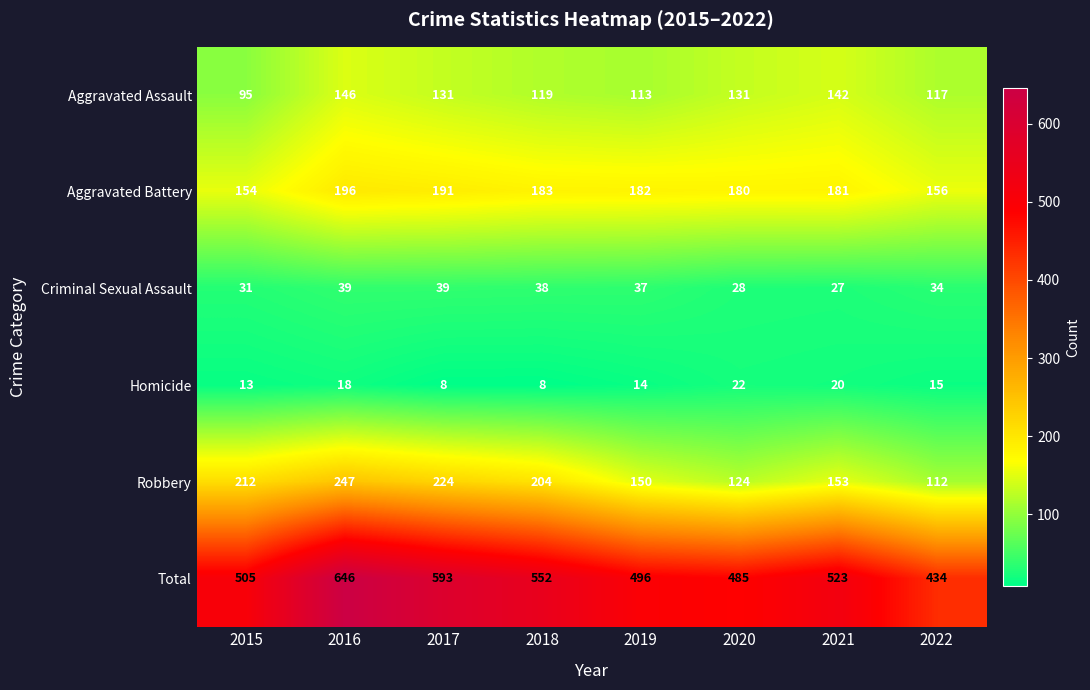

What is the average value of the Homicide series?

15